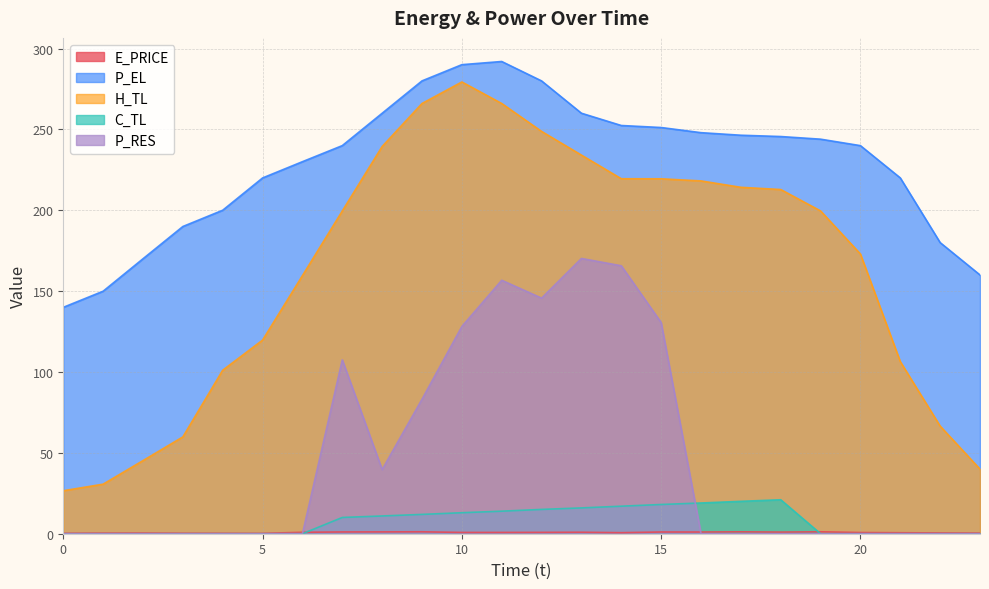

Reading left to right, transcribe all the data shown in this chart.

E_PRICE: 0=0.3	1=0.4	2=0.4	3=0.3	4=0.3	5=0.2	6=0.9	7=1.1	8=1.1	9=1.2	10=0.8	11=0.8	12=0.8	13=0.9	14=0.6	15=1.1	16=1.0	17=1.2	18=1.0	19=1.2	20=0.7	21=0.6	22=0.5	23=0.4
P_EL: 0=140.0	1=150.0	2=170.0	3=190.0	4=200.0	5=220.0	6=230.0	7=240.0	8=260.0	9=280.0	10=290.0	11=292.0	12=280.0	13=260.0	14=252.4	15=251.2	16=248.0	17=246.4	18=245.6	19=244.0	20=240.0	21=220.0	22=180.0	23=160.0
H_TL: 0=26.6	1=30.6	2=45.2	3=59.9	4=101.1	5=119.7	6=159.6	7=199.6	8=239.4	9=266.0	10=279.3	11=266.0	12=248.8	13=234.1	14=219.5	15=219.5	16=218.1	17=214.2	18=212.8	19=199.6	20=172.9	21=106.4	22=66.5	23=39.9
C_TL: 0=0.0	1=0.0	2=0.0	3=0.0	4=0.0	5=0.0	6=0.0	7=10.1	8=11.0	9=11.9	10=13.0	11=13.9	12=15.0	13=16.0	14=17.0	15=18.1	16=19.0	17=20.0	18=21.0	19=0.0	20=0.0	21=0.0	22=0.0	23=0.0
P_RES: 0=0.0	1=0.0	2=0.0	3=0.0	4=0.0	5=0.0	6=0.0	7=107.5	8=39.7	9=83.2	10=128.2	11=156.7	12=145.7	13=170.2	14=165.7	15=130.6	16=0.0	17=0.0	18=0.0	19=0.0	20=0.0	21=0.0	22=0.0	23=0.0